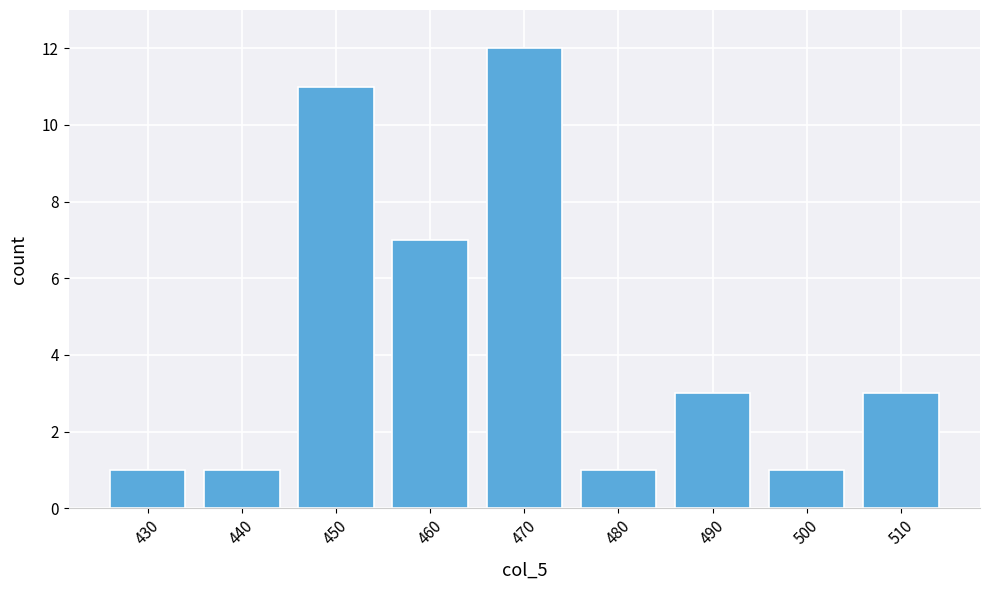

Reading right to left, transcribe all the data shown in this chart.

510=3	500=1	490=3	480=1	470=12	460=7	450=11	440=1	430=1